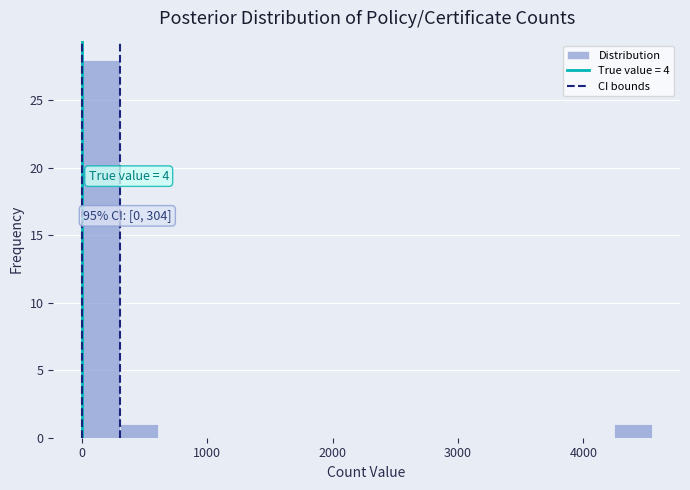

Around what value on the x-axis is the tallest bar? Give the approximate position of its centre, as read against the axis.

200